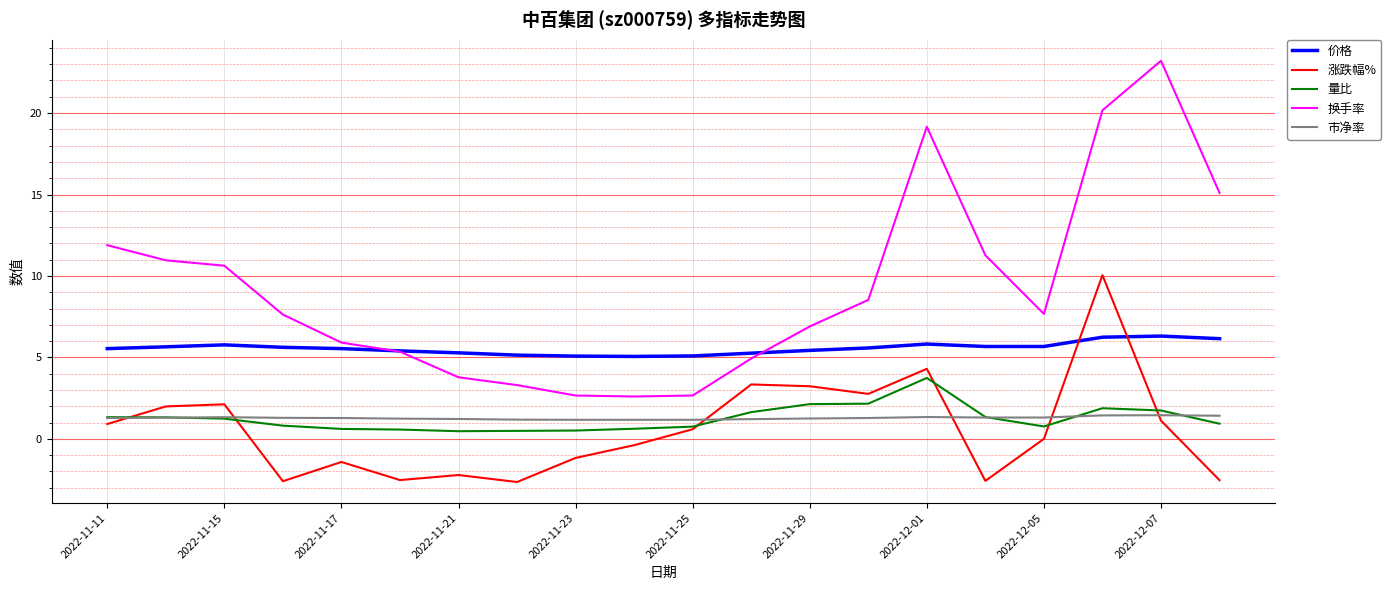

How many times do 价格 and 换手率 cross each other?

2